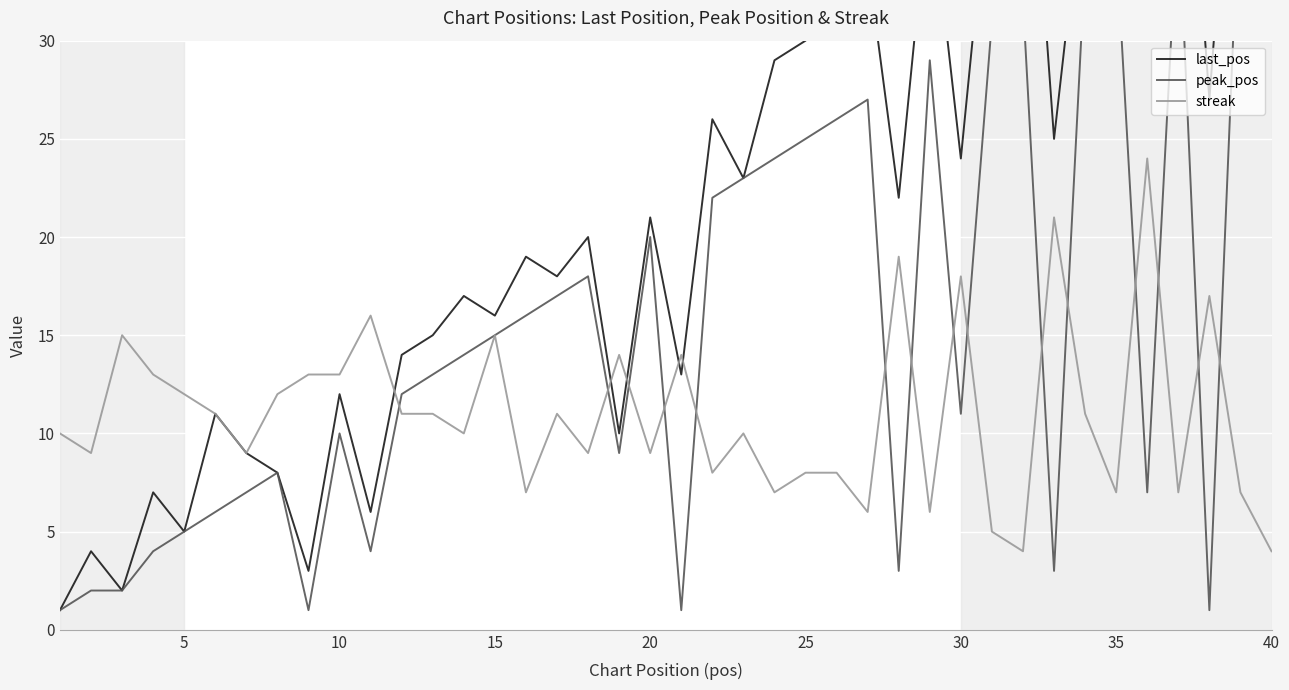

What is the minimum value for streak?

4